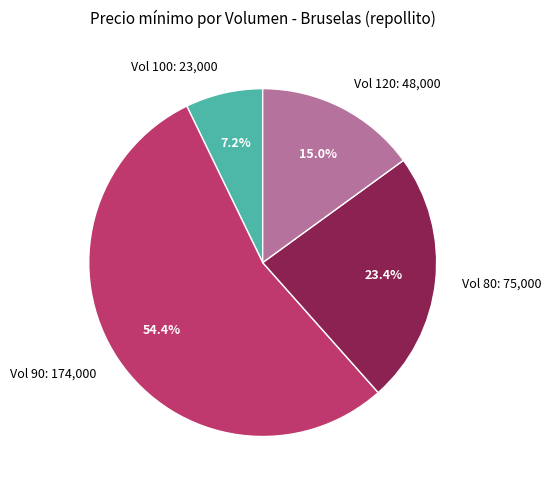

Which slice is the largest?

Vol 90: 174,000